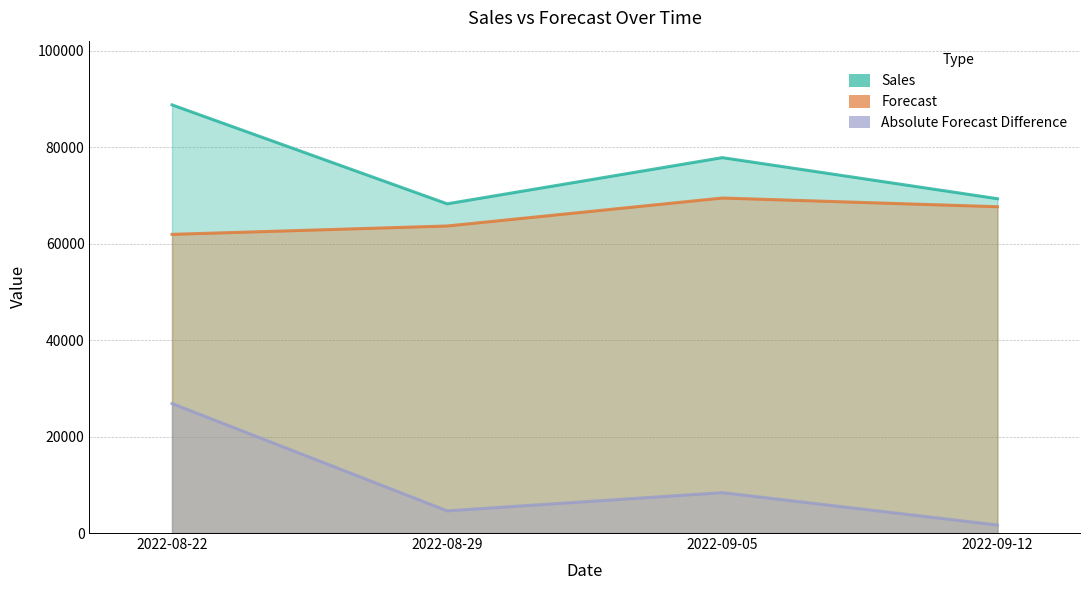

What is the maximum value shown in the chart?

88778.0